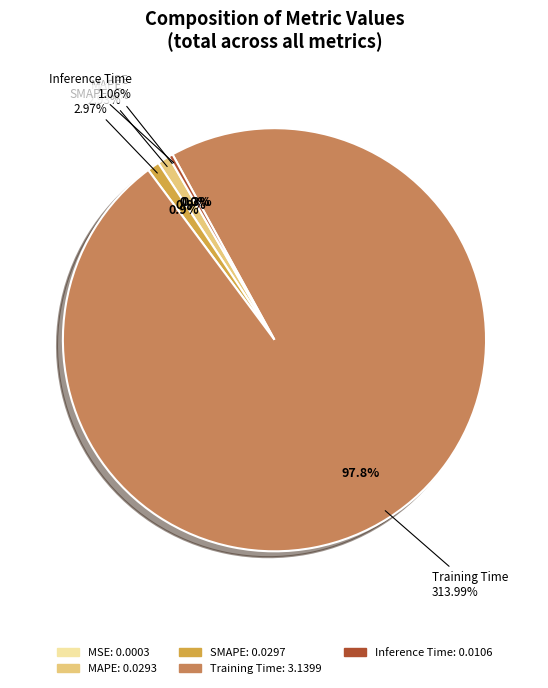

Which slice is the smallest?

MSE